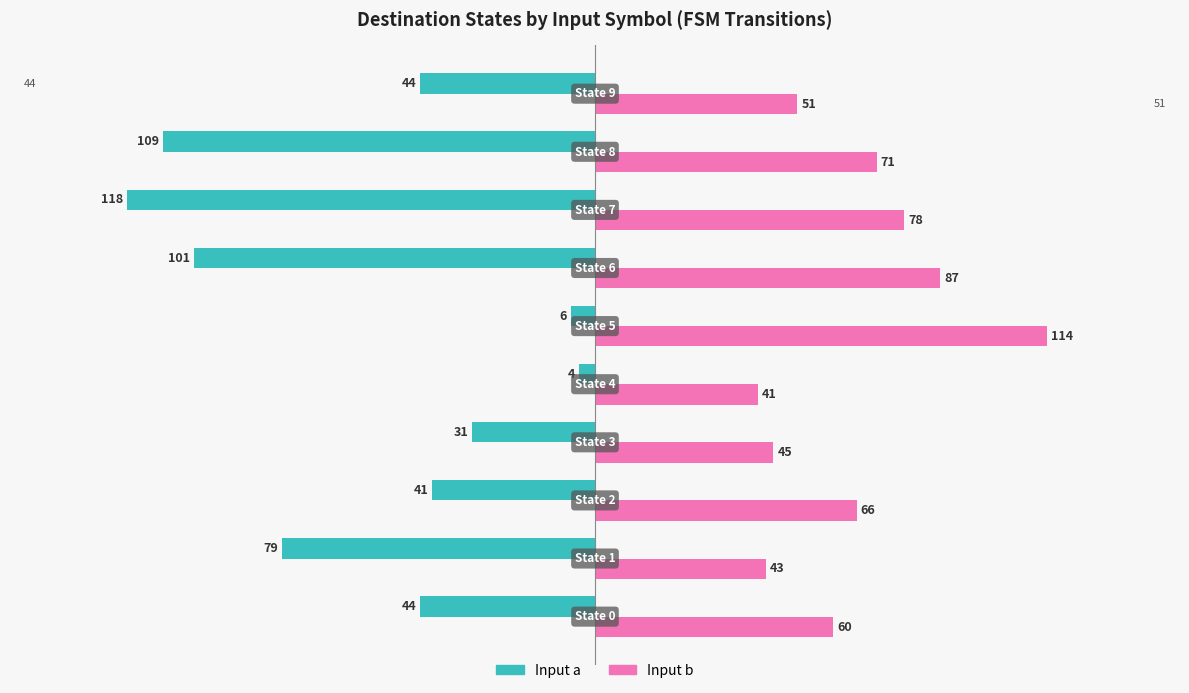

List the series in order of their overall mean, lowest first.

Input a, Input b